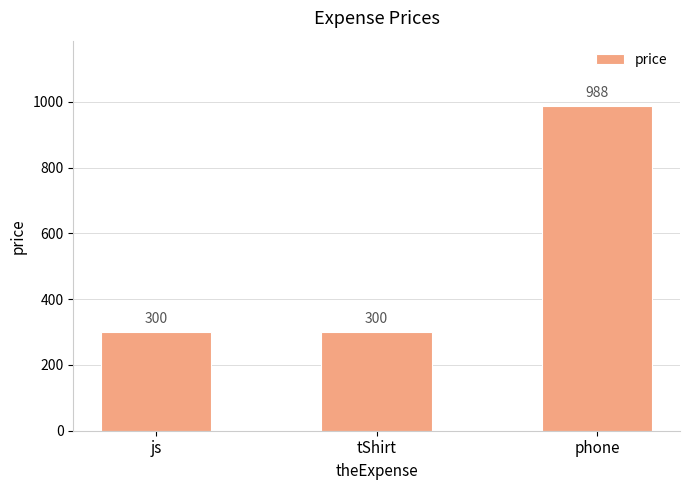

Is it true that the value at js is 300?

True